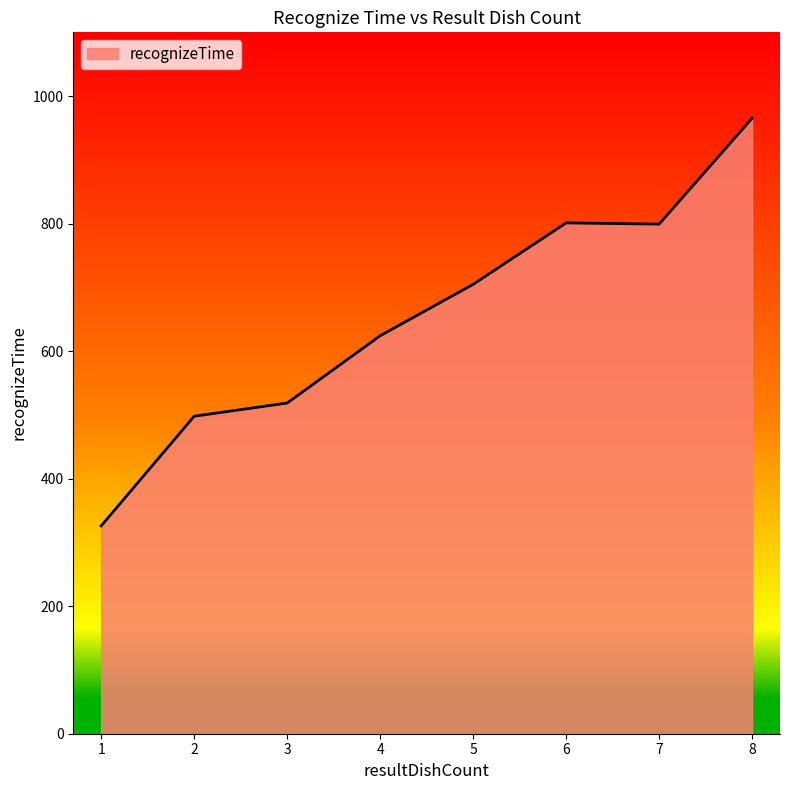

Is it true that the value at 3 is 270.2?

False